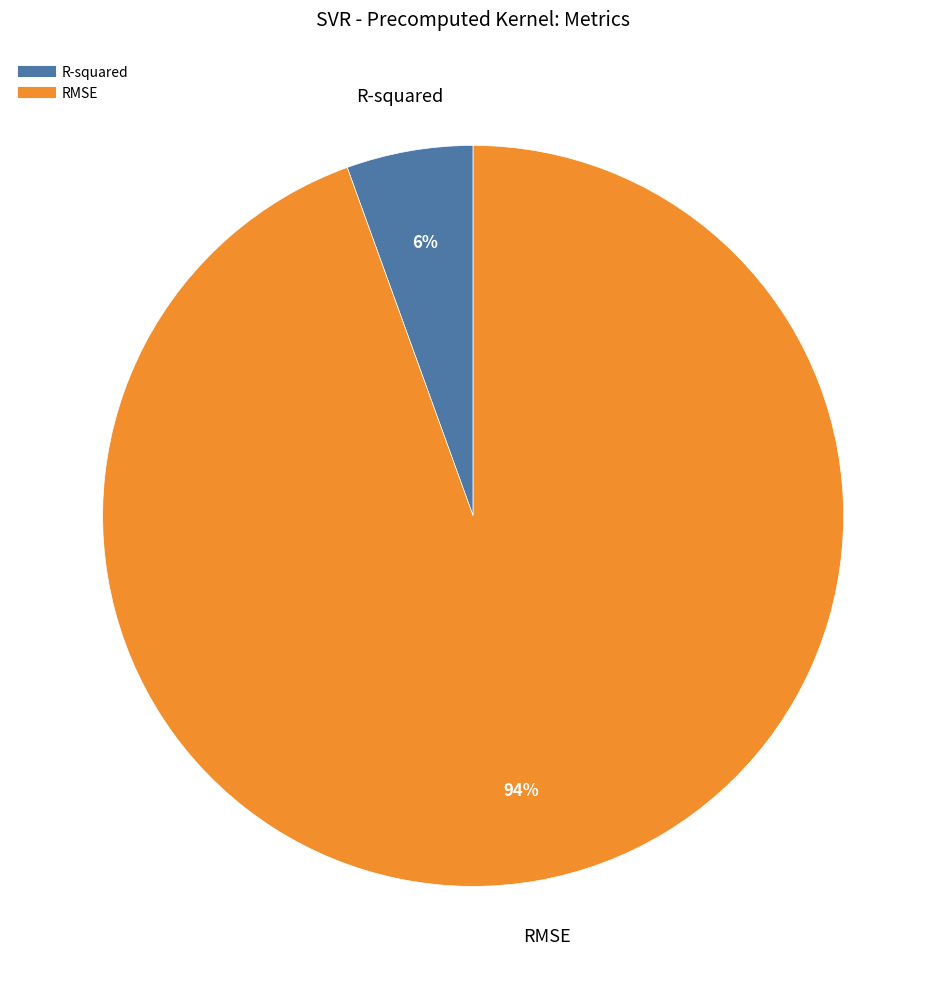

To the nearest percent, what is the combined percentage of R-squared and RMSE?

100%